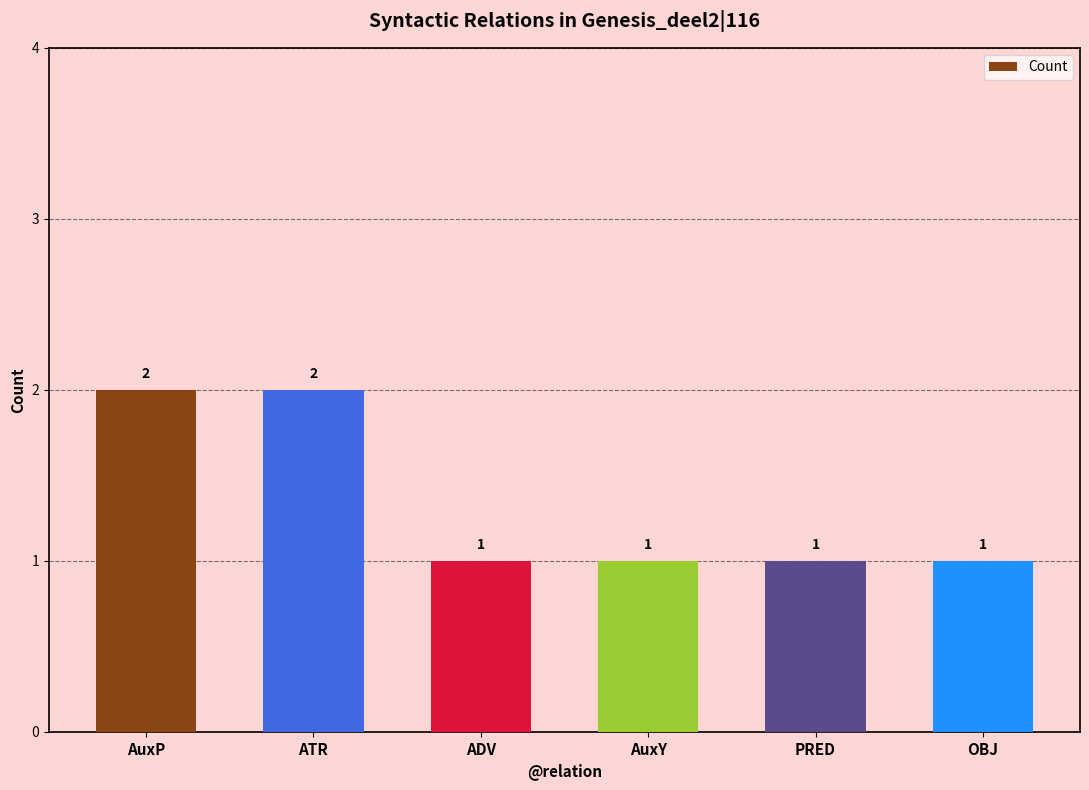

Approximately how many times larger is the value at ATR compared to AuxP?

1.0